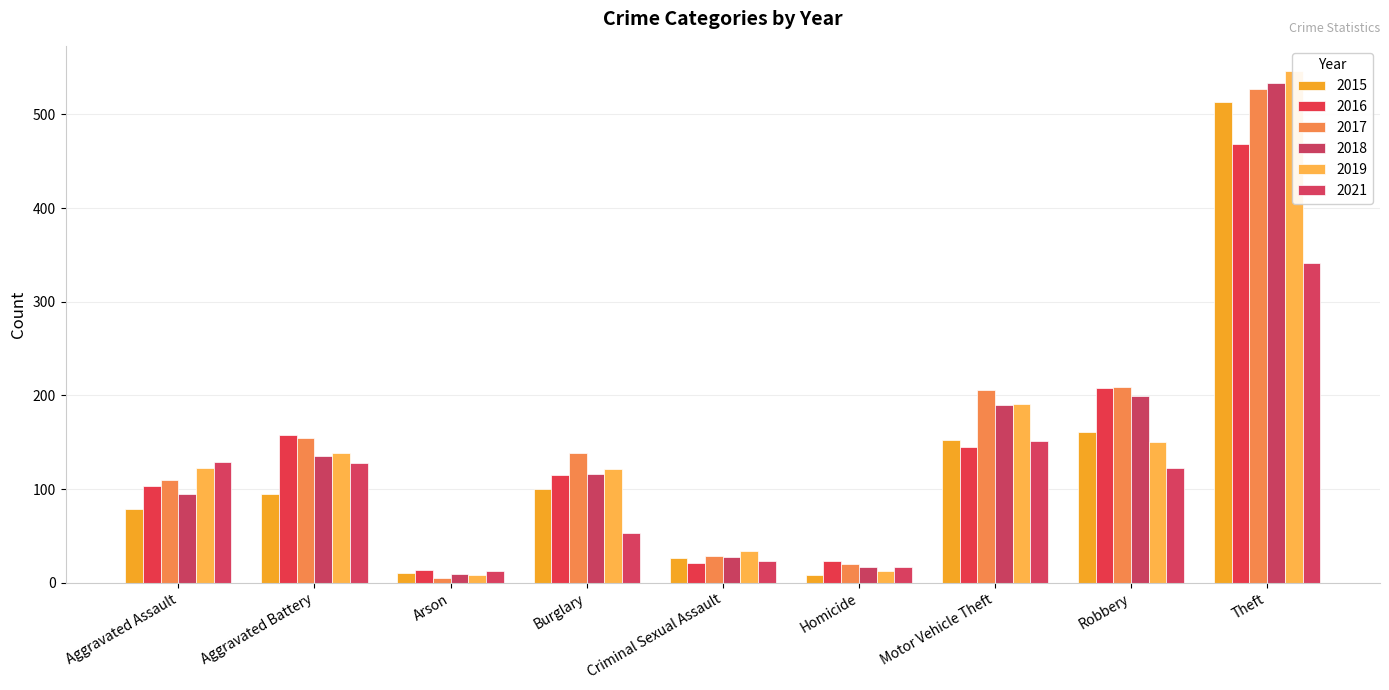

What is the difference between the 2015 values at Homicide and Arson?

2